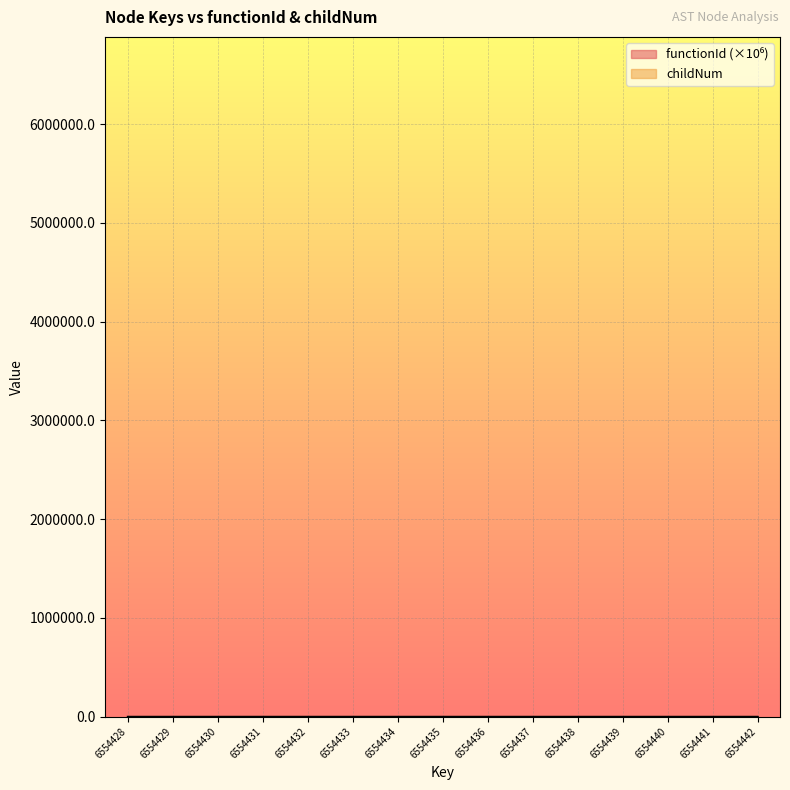

How many points are higher than both their immediate neighbors (excluding endpoints)?

3